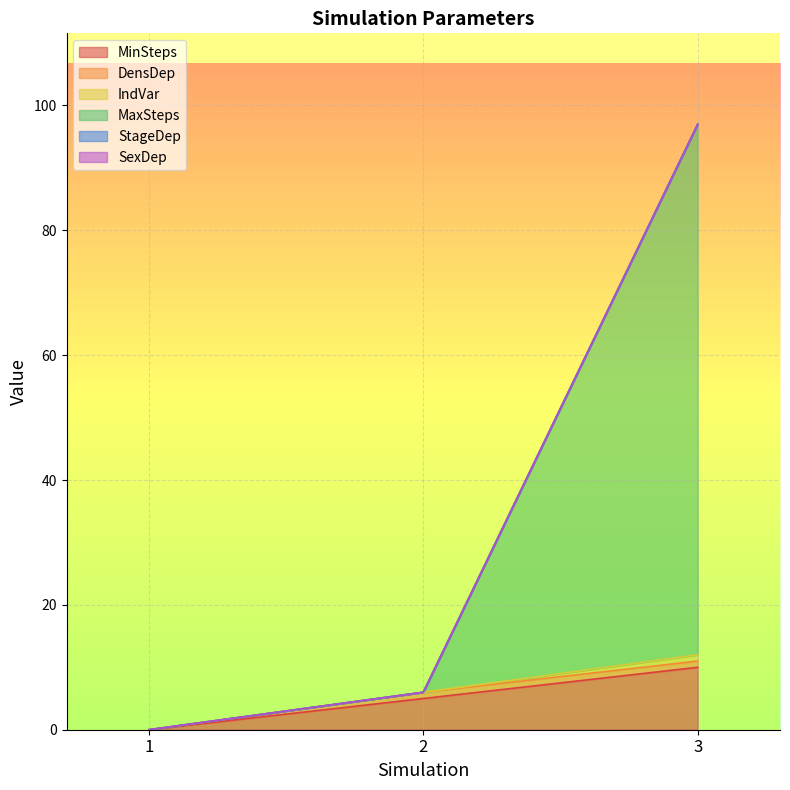

How many lines are shown in the chart?

6